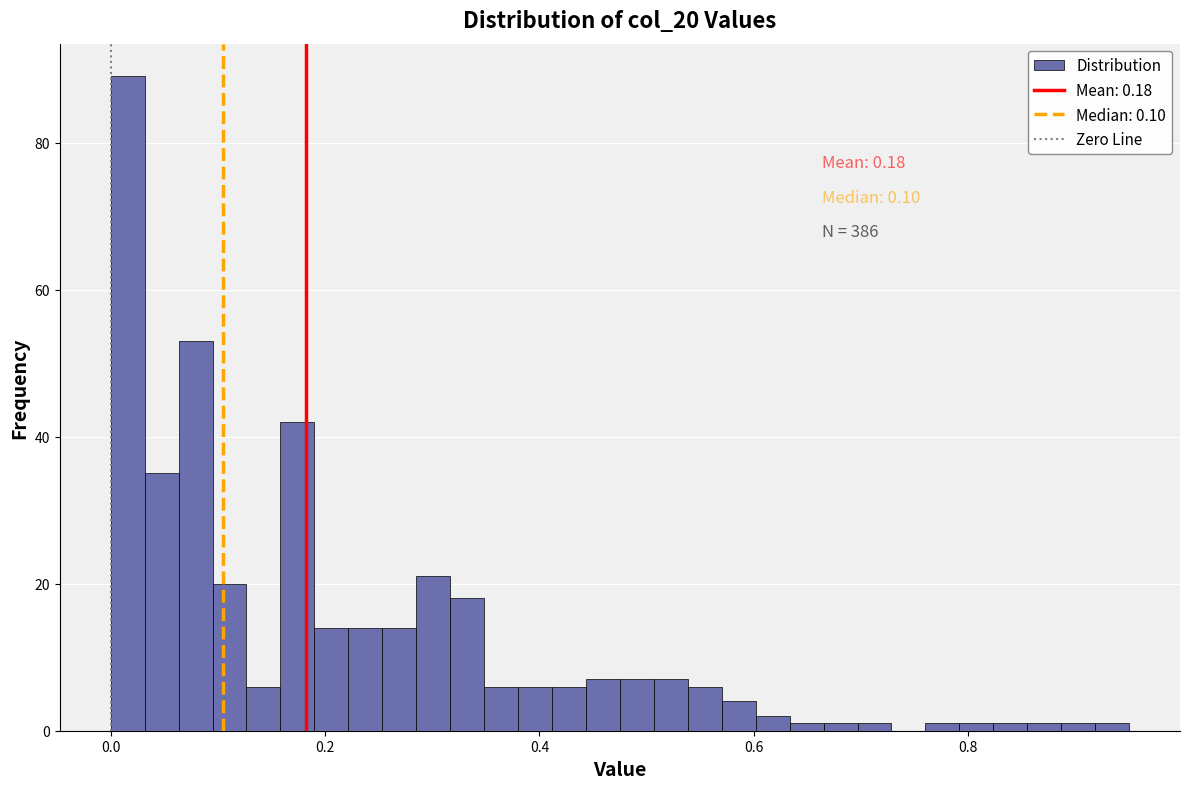

Around what value on the x-axis is the tallest bar? Give the approximate position of its centre, as read against the axis.

0.02